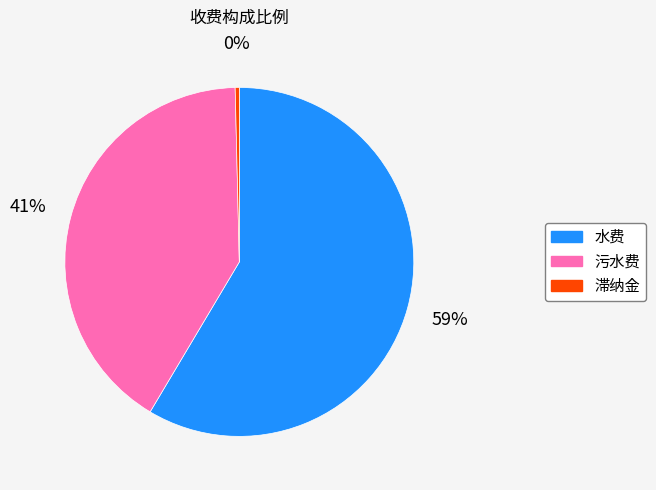

The 污水费 slice represents 41% of the pie. True or false?

True